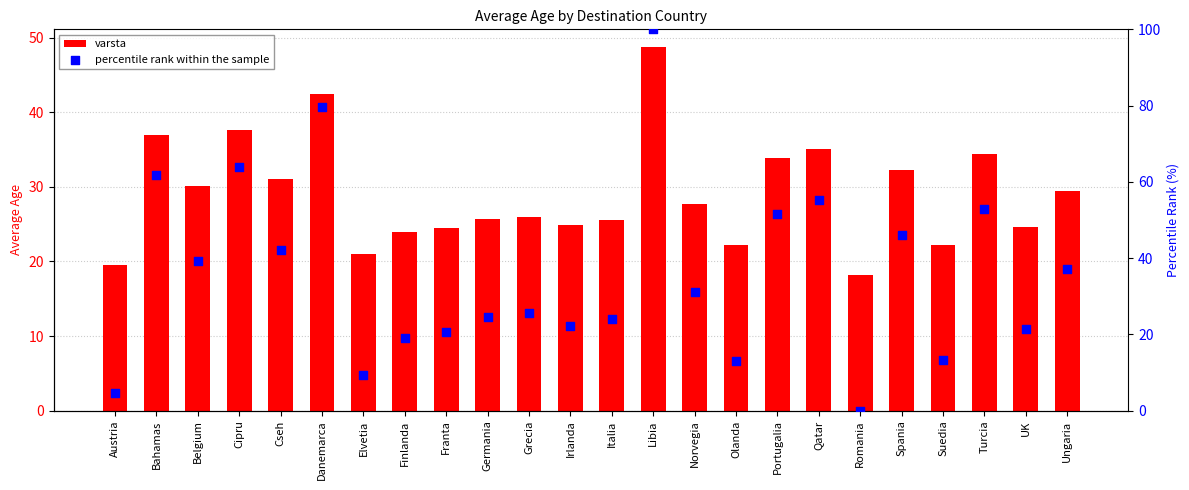

Which series reaches the maximum Y coordinate?

percentile rank within the sample